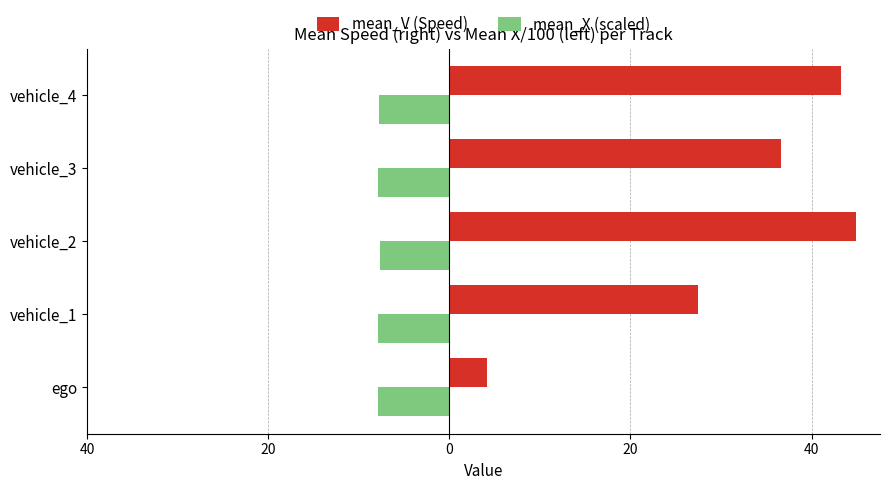

What are all the series names shown in the legend?

mean_V (Speed), mean_X (scaled)